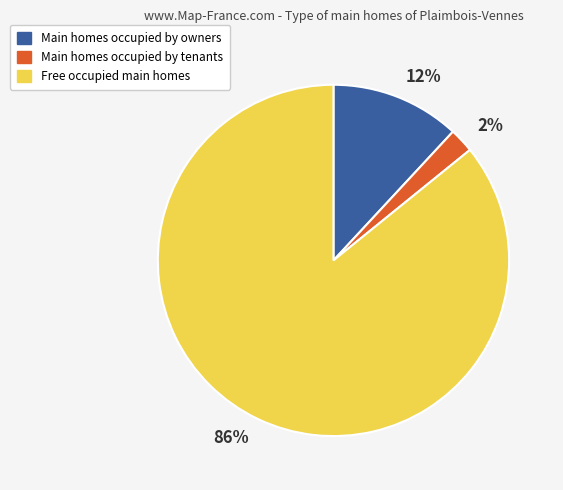

The 2% slice represents 10% of the pie. True or false?

False